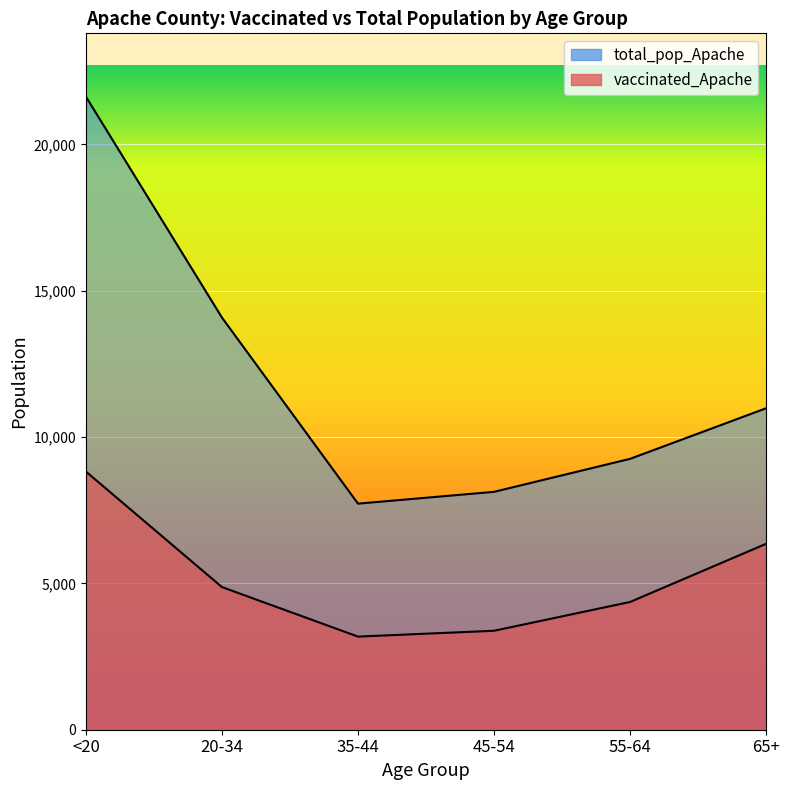

What is the sum of all vaccinated_Apache values?

30977